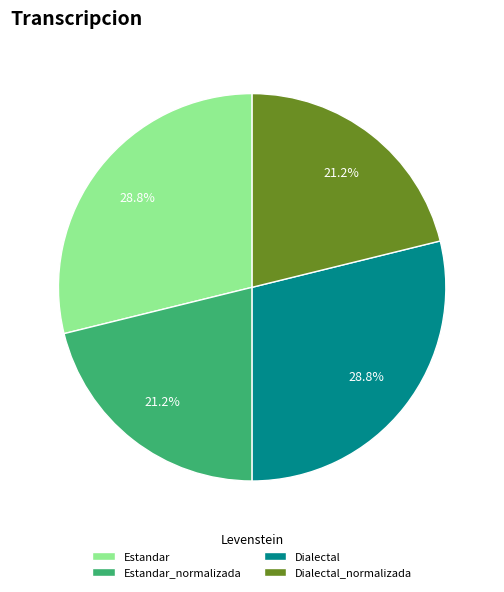

To the nearest percent, what portion does Dialectal_normalizada represent?

21%